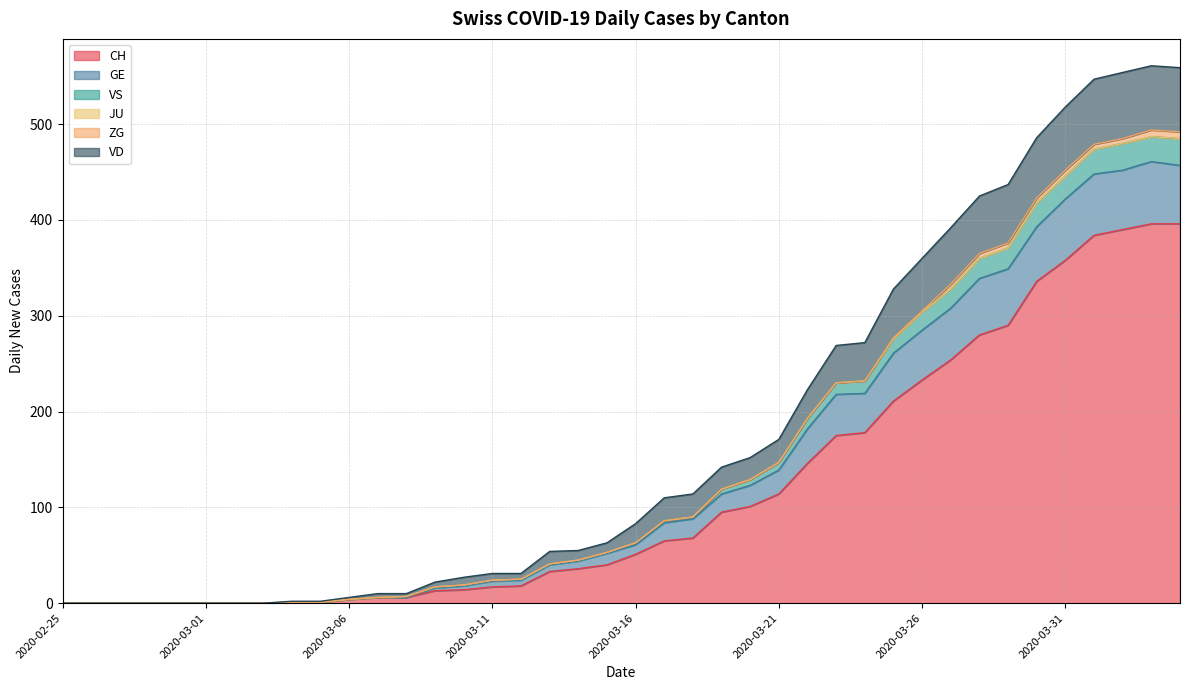

What is the highest value of the CH series?

396